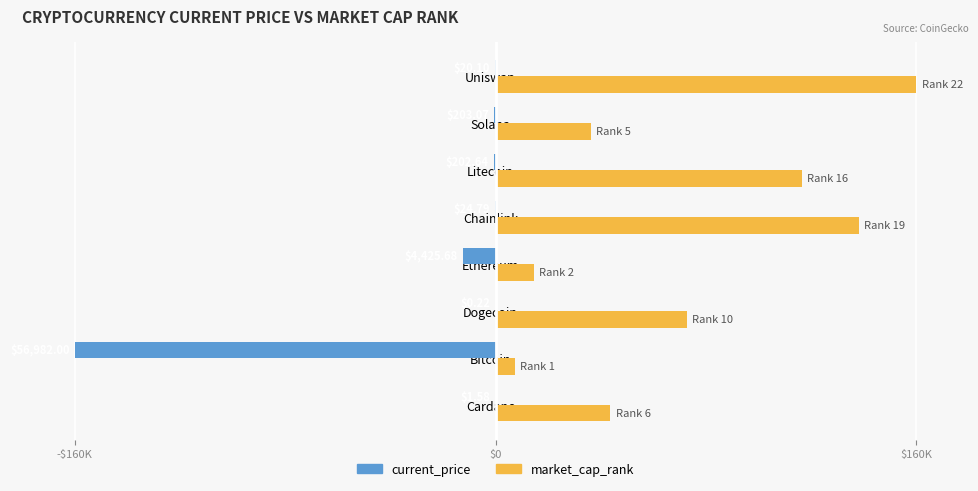

What are all the series names shown in the legend?

current_price, market_cap_rank